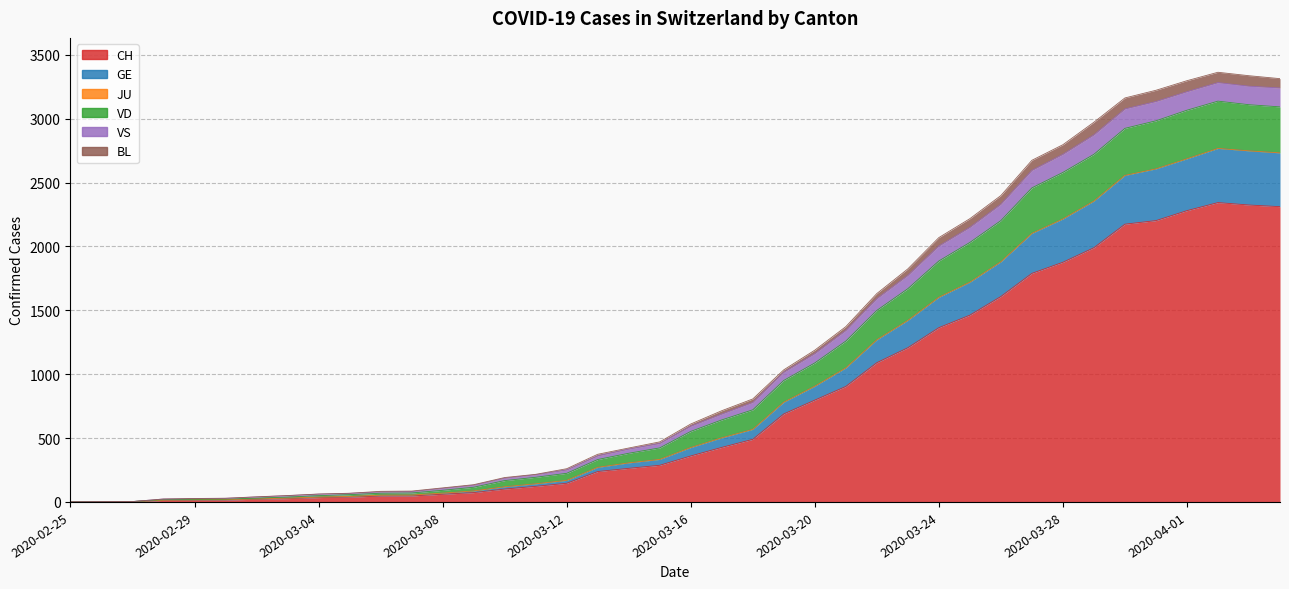

True or false: VS has a value of 3384 at 2020-03-26.

False